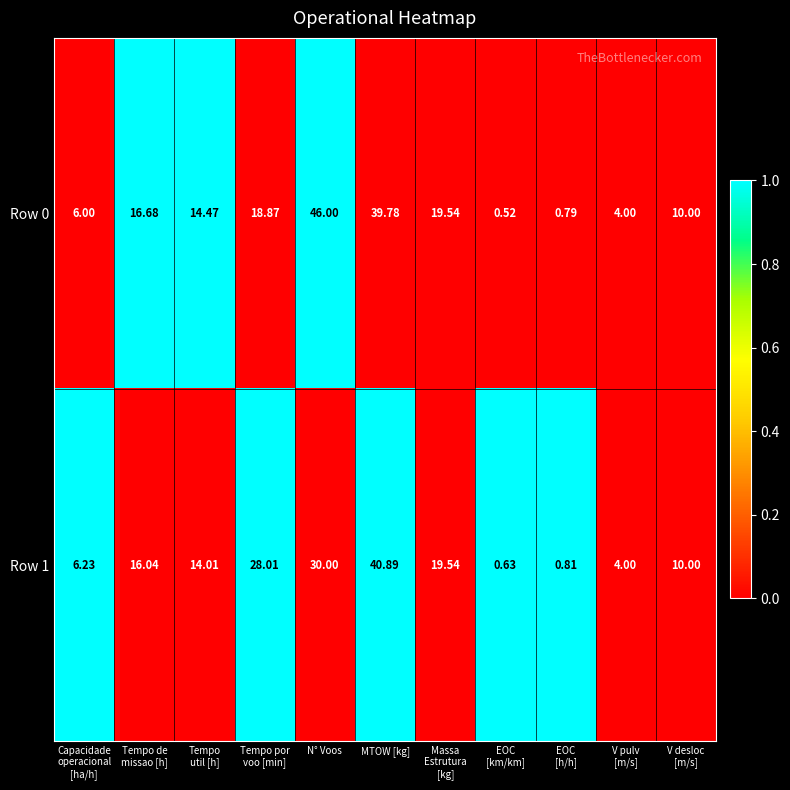

Which series has the largest total across all categories?

Row 0